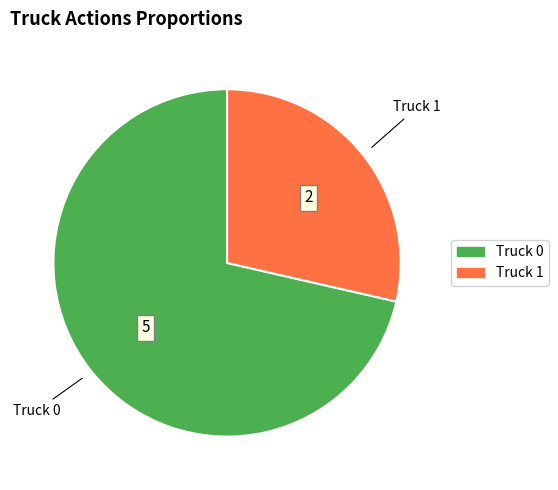

Is it true that Truck 0 is 71% of the pie?

True